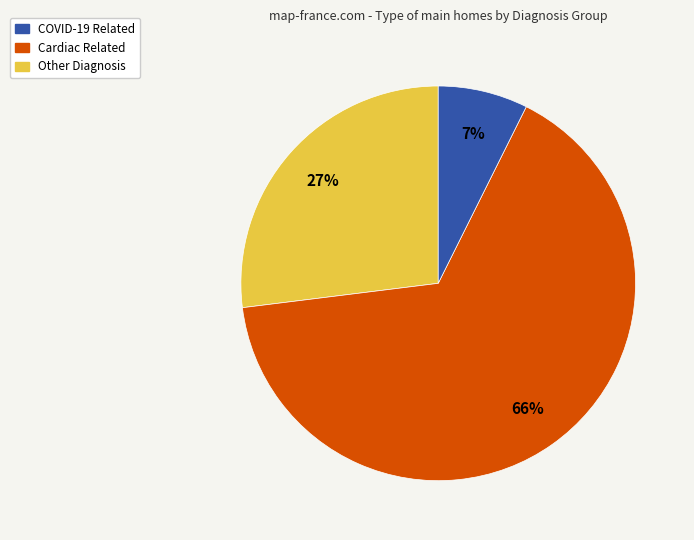

Does any single category account for the majority?

Yes